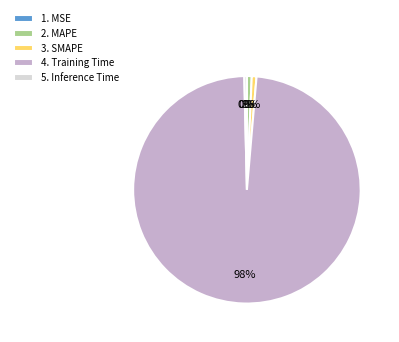

To the nearest percent, what percentage of the pie is 2. MAPE?

1%